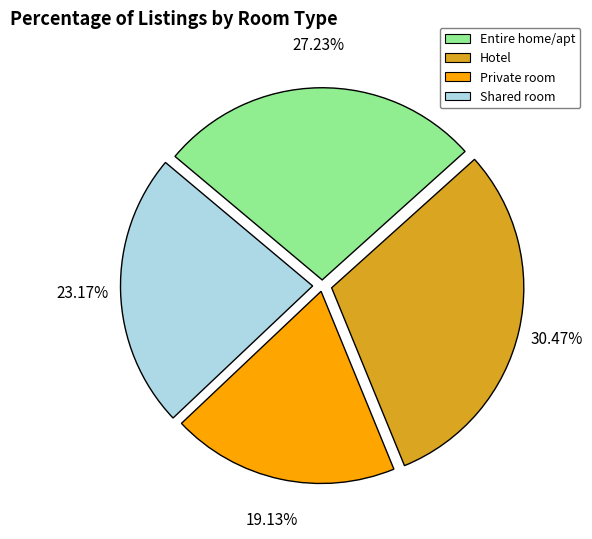

Does any single category account for the majority?

No